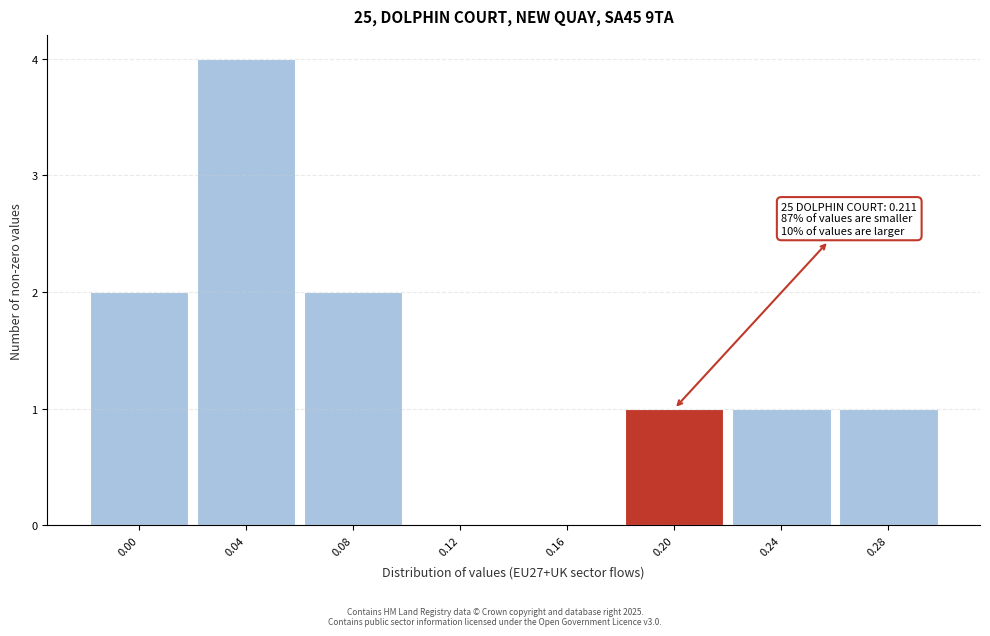

Reading left to right, transcribe all the data shown in this chart.

0.00=2	0.04=4	0.08=2	0.12=0	0.16=0	0.20=1	0.24=1	0.28=1